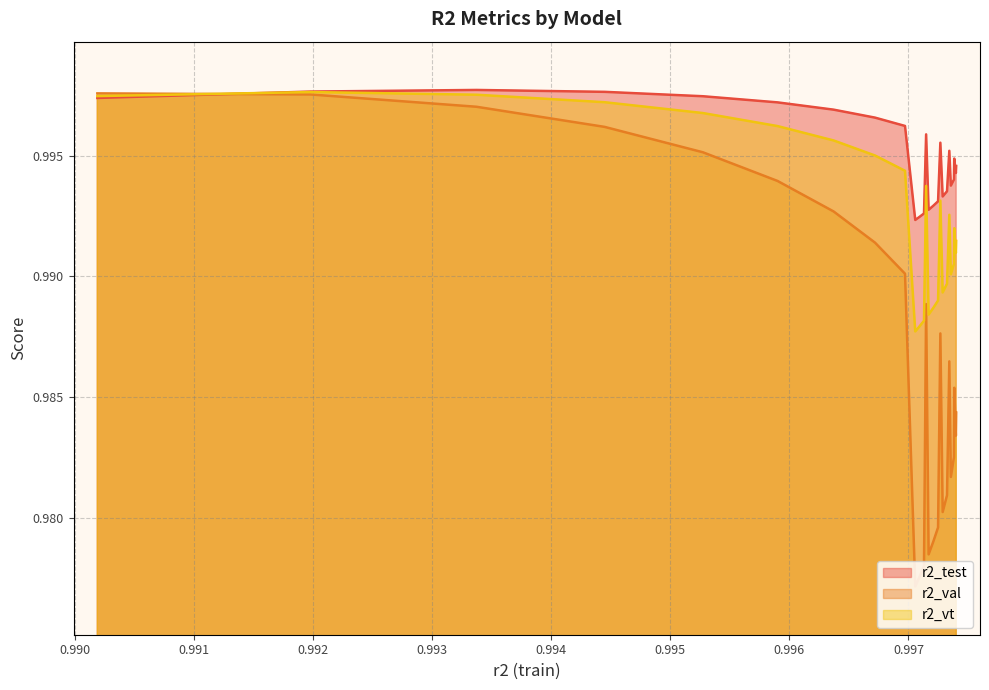

At model_12_5_8, list the series in order from smallest to largest.

r2_val, r2_vt, r2_test